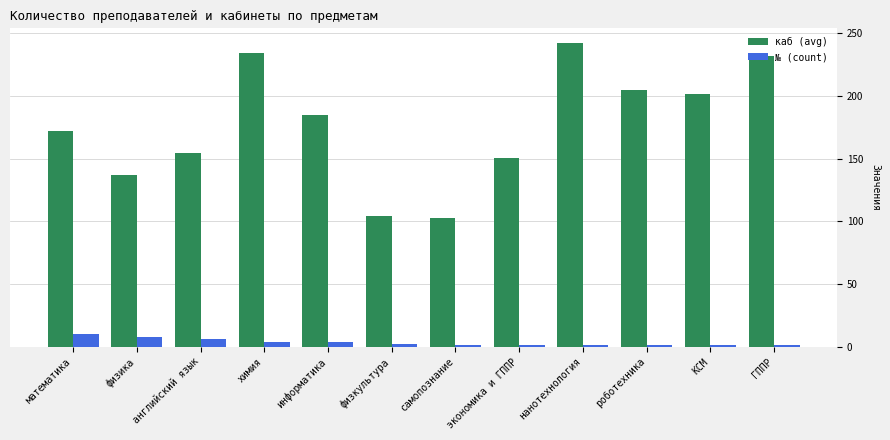

What is the spread (max minus min) of values at нанотехнология?

241.0